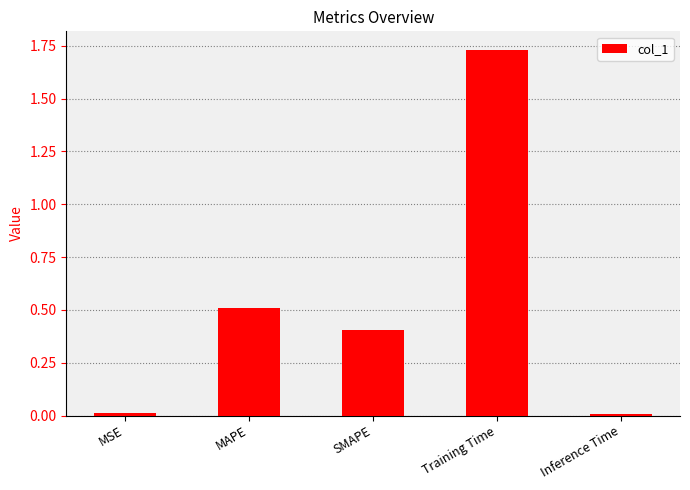

The value at Training Time is 0.8. True or false?

False